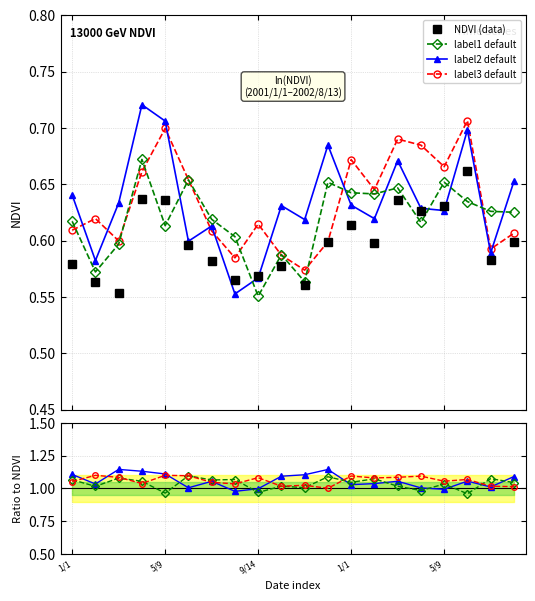

Does the chart have visible grid lines?

Yes